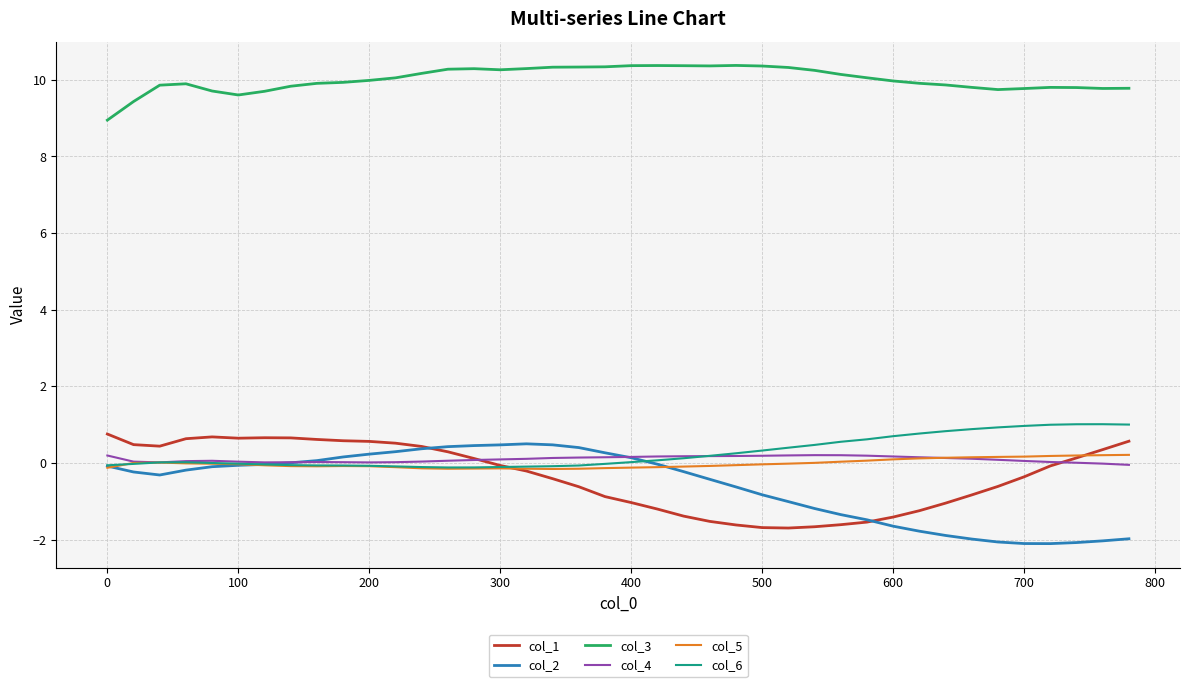

What is the difference between the maximum and minimum values in the col_5 series?

0.4